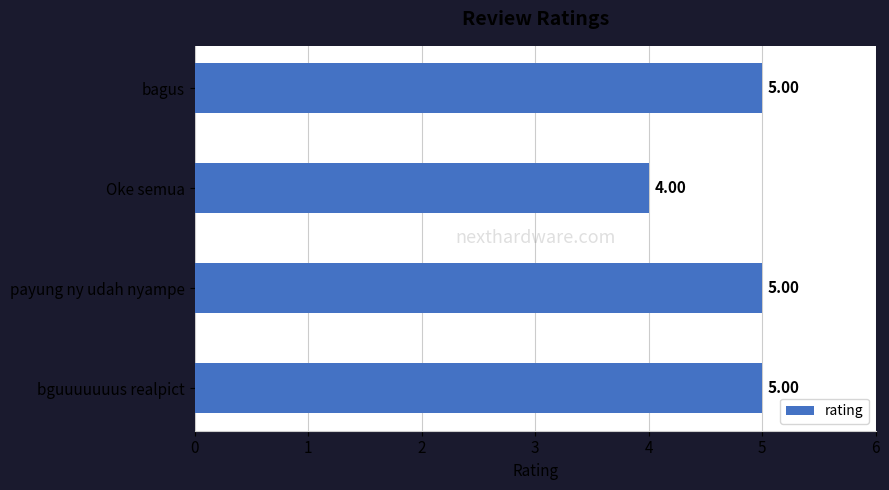

What is the sum of the values at Oke semua and bguuuuuuus realpict?

9